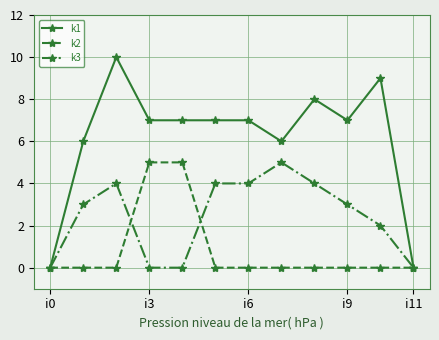

Which series has the largest total across all categories?

k1